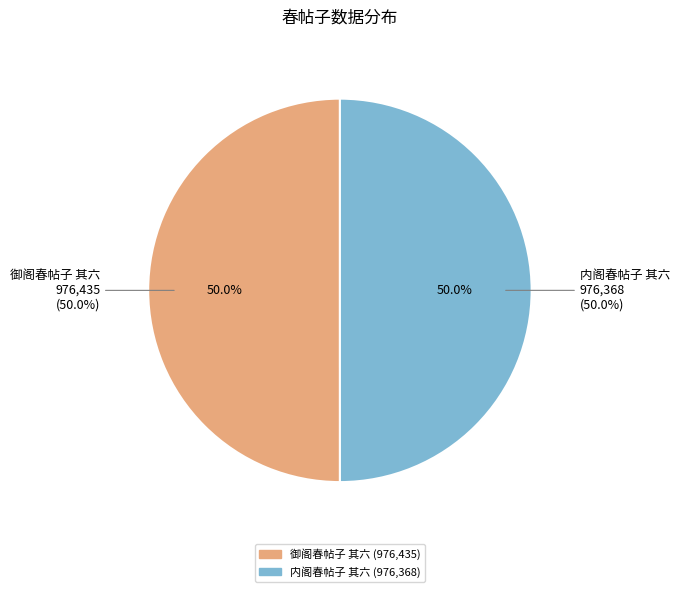

What is the smallest slice in the pie chart?

内阁春帖子 其六